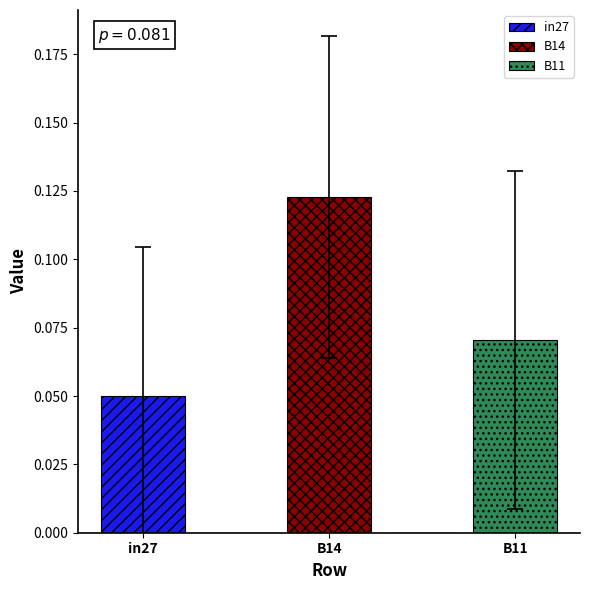

How many series are shown in this chart?

3